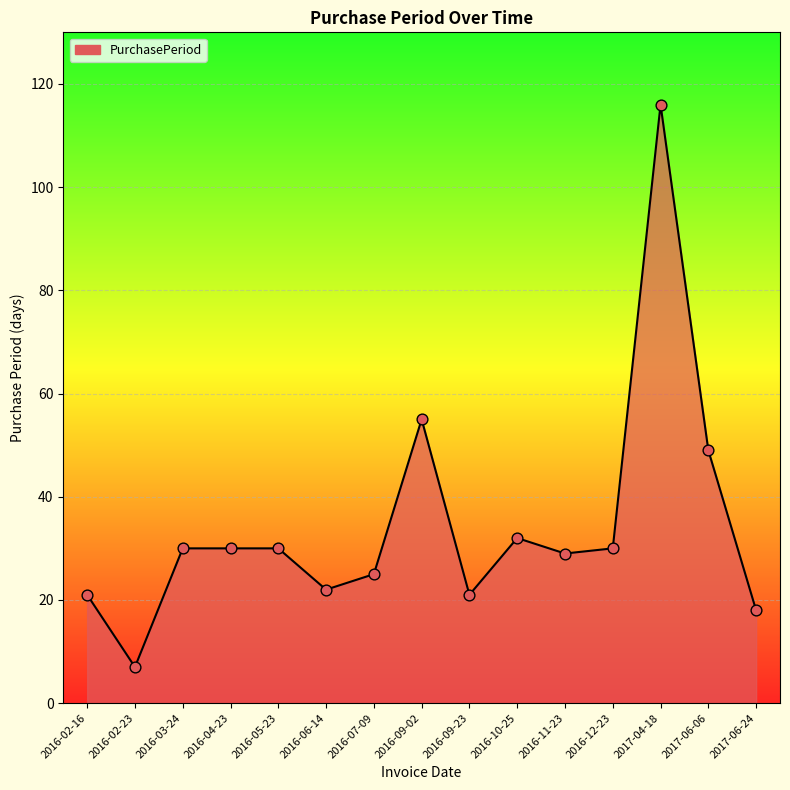

Between 2016-02-23 and 2016-07-09, which is larger?

2016-07-09